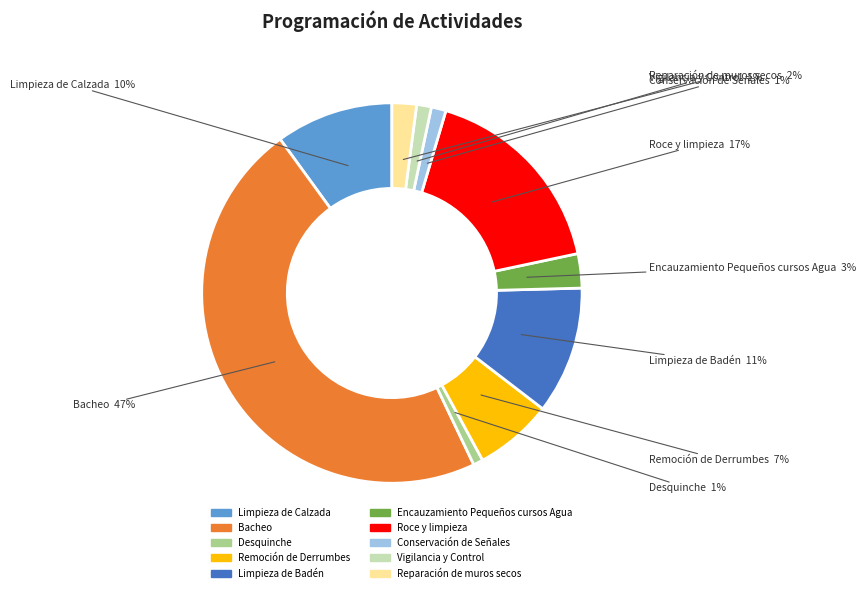

To the nearest percent, what portion does Desquinche represent?

1%